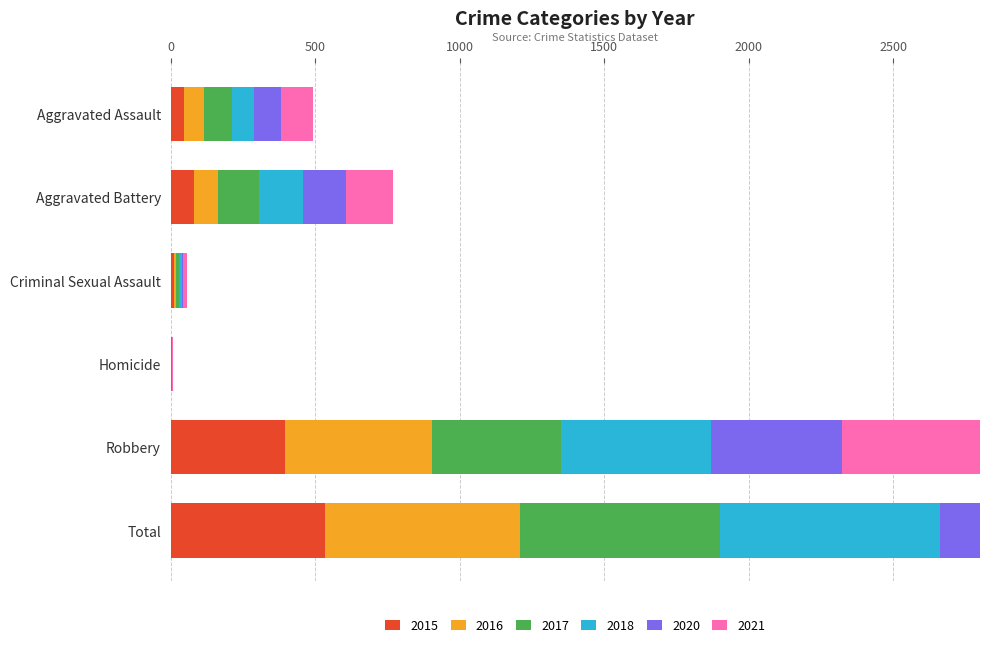

Is it true that 2021 equals 290 at Aggravated Battery?

False